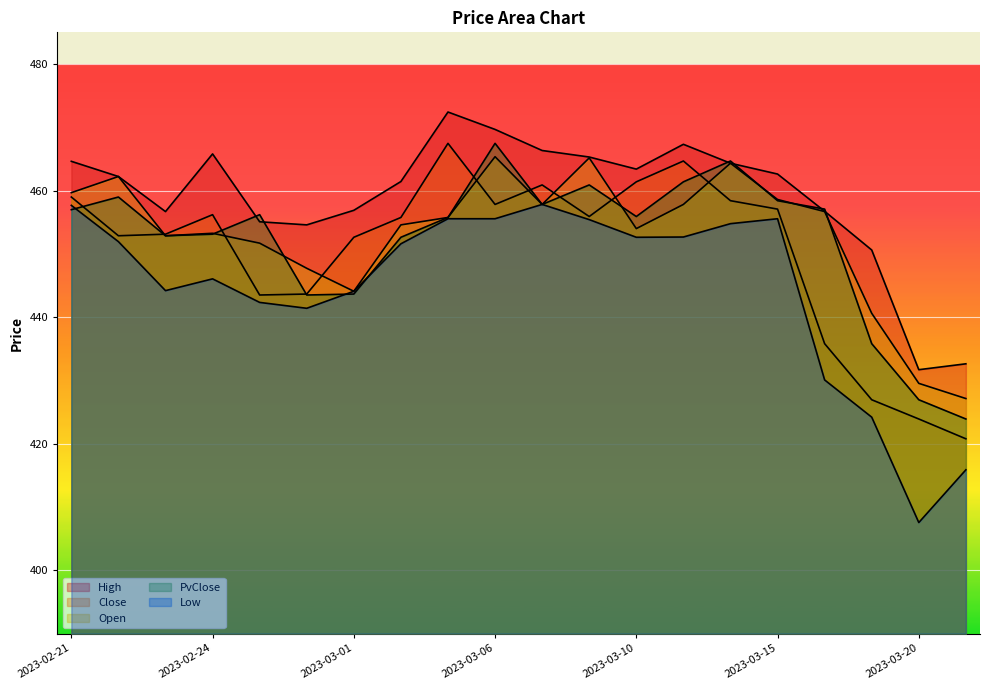

Rank the series at 2023-03-20 from highest to lowest value.

High, Open, PvClose, Close, Low